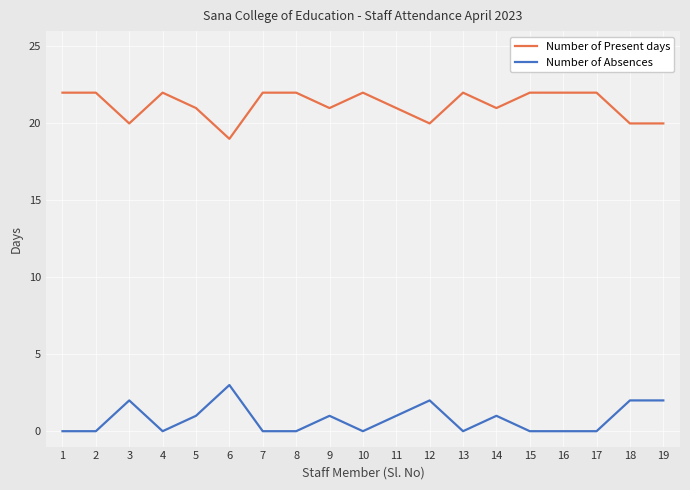

What is the difference between the Number of Present days values at 14 and 12?

1